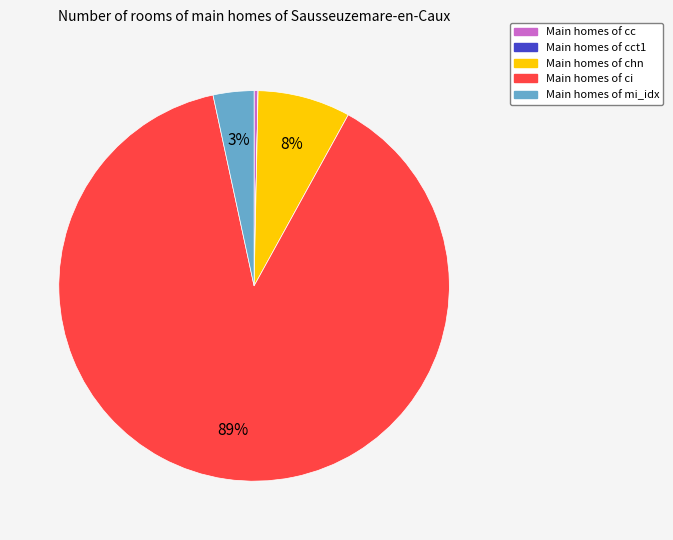

To the nearest percent, what is the average slice percentage?

20%